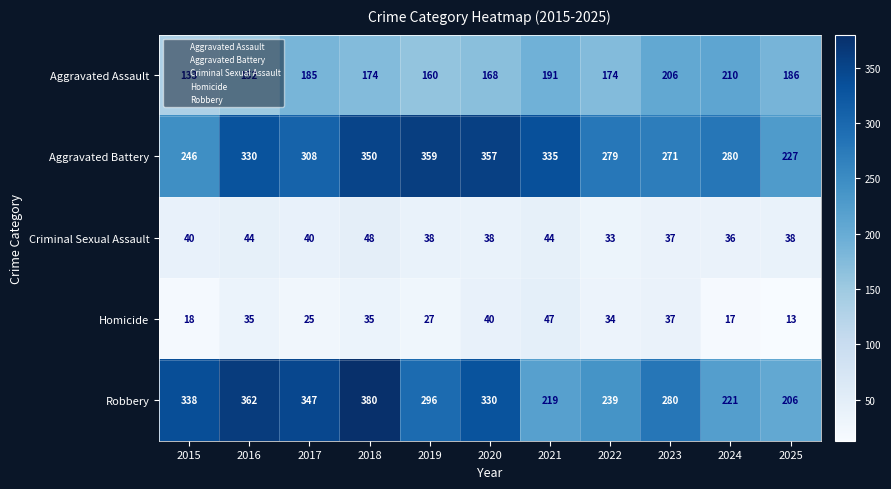

Between 2018 and 2023, which series saw the biggest shift?

Robbery